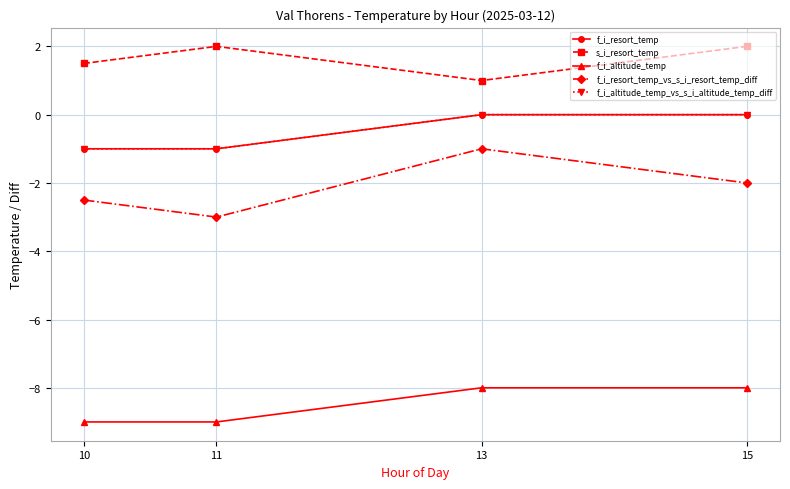

At which label is s_i_resort_temp closest to 1?

13